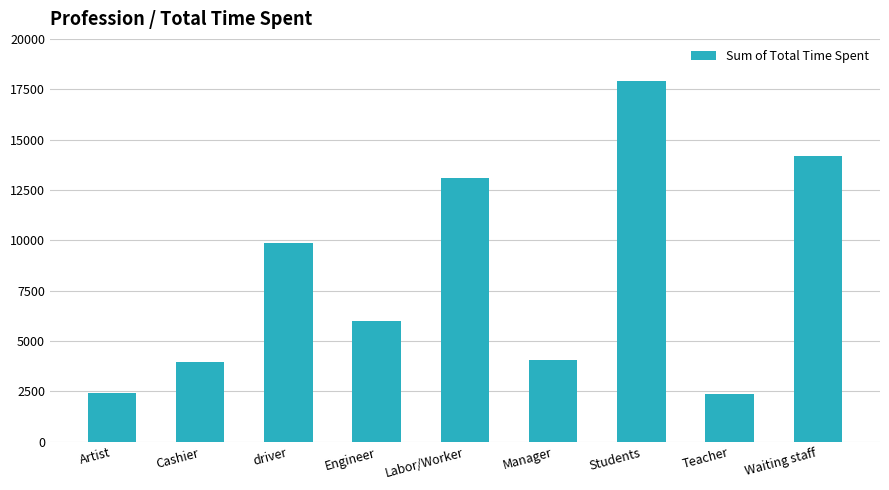

Count the number of categories in the chart.

9